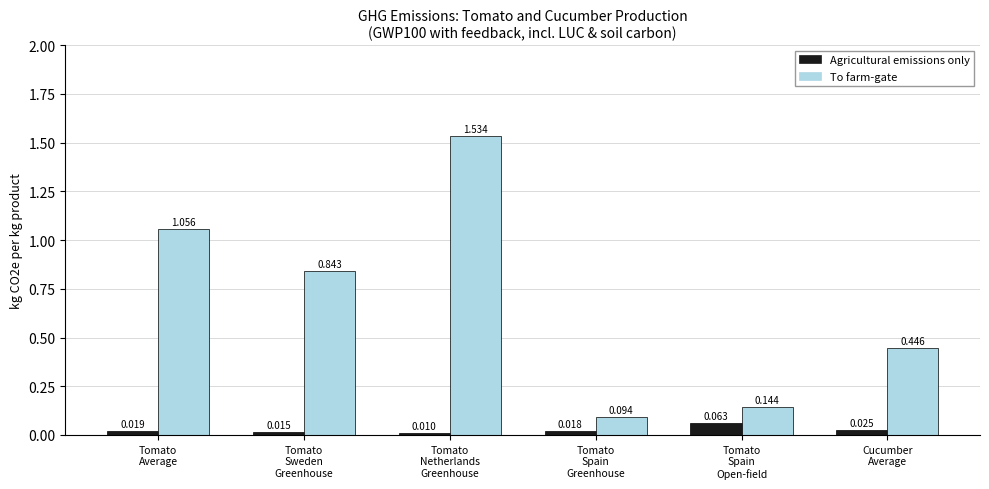

Rank the series by their maximum value, from highest to lowest.

To farm-gate, Agricultural emissions only